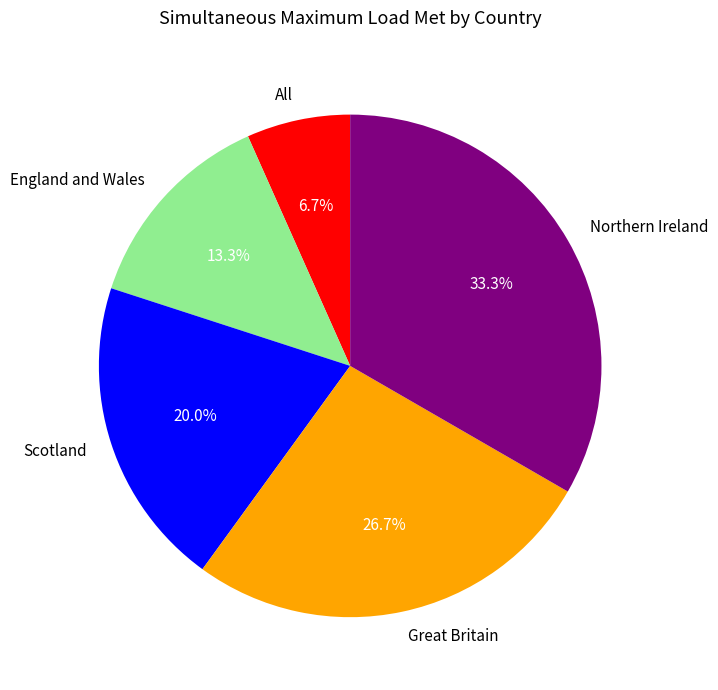

Is it true that Scotland is 20% of the pie?

True